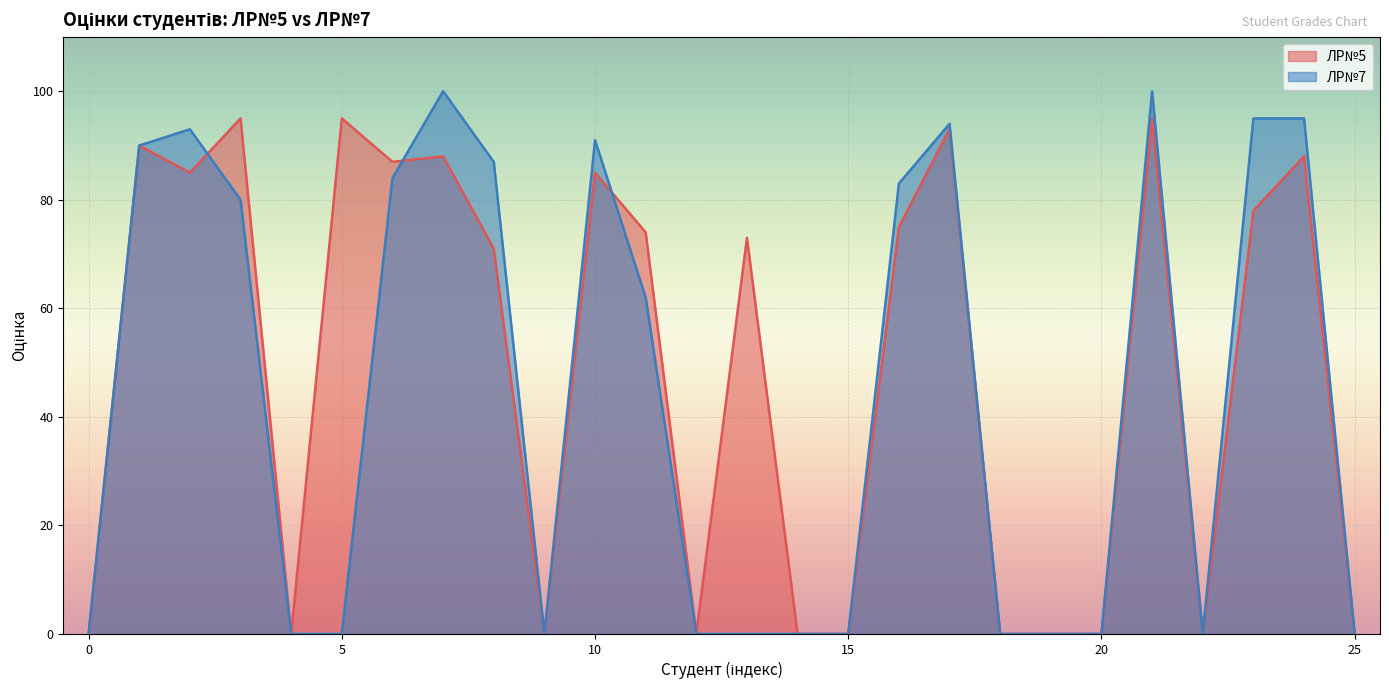

What is the maximum value shown in the chart?

100